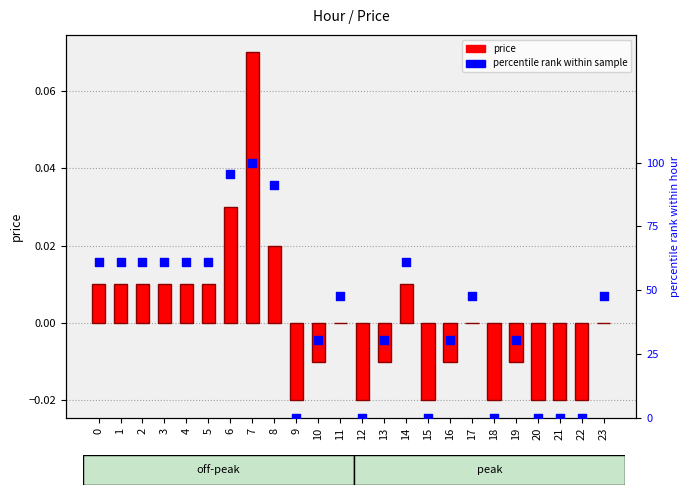

Which series contains the lowest Y value?

price